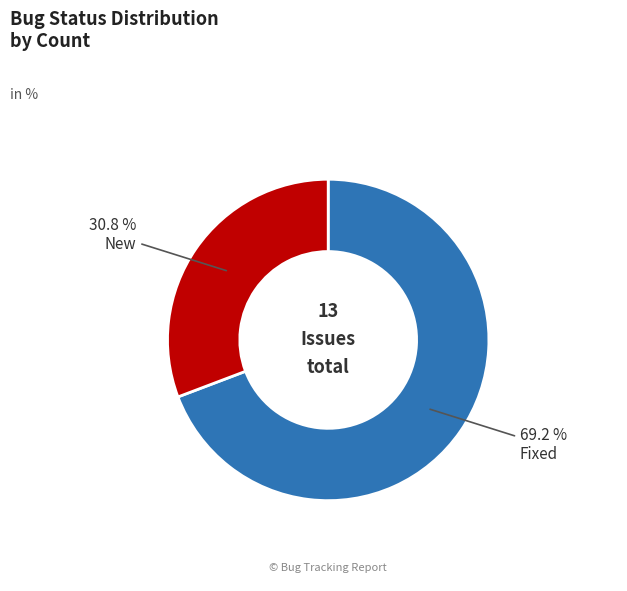

Rank the categories by value from highest to lowest.

Fixed, New